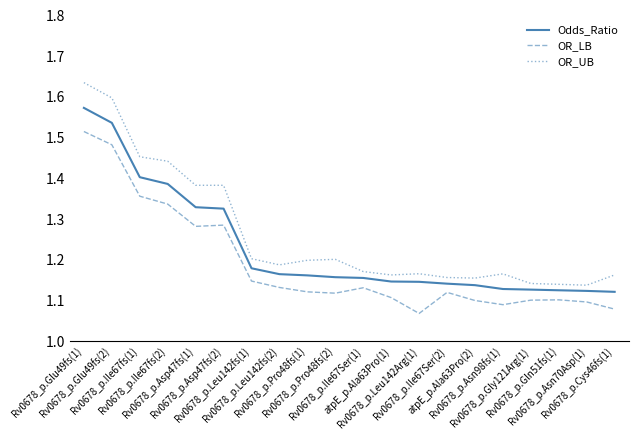

Which series has the largest range (max minus min)?

OR_UB